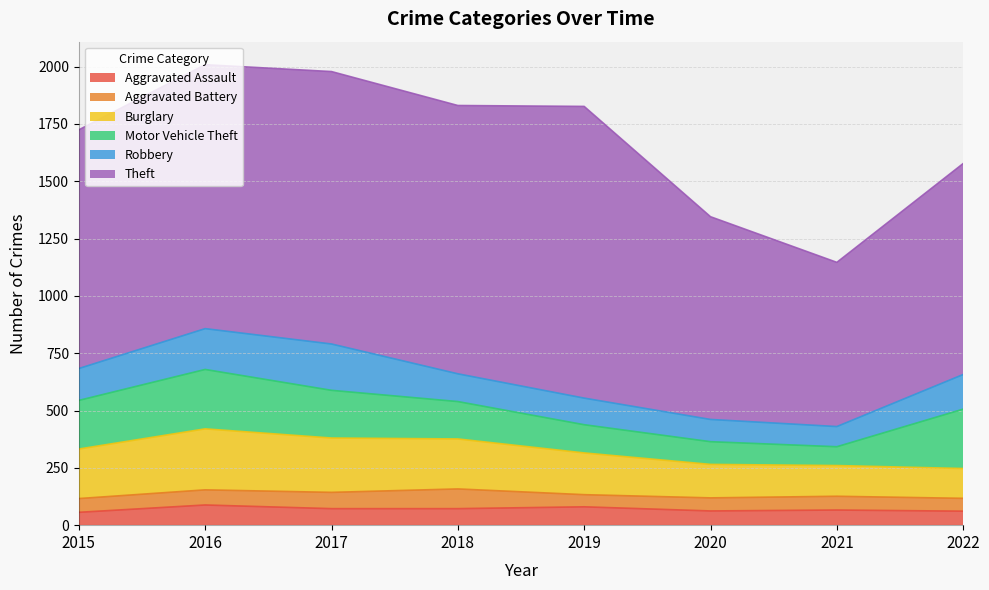

Does the chart display data point markers on the line(s)?

No